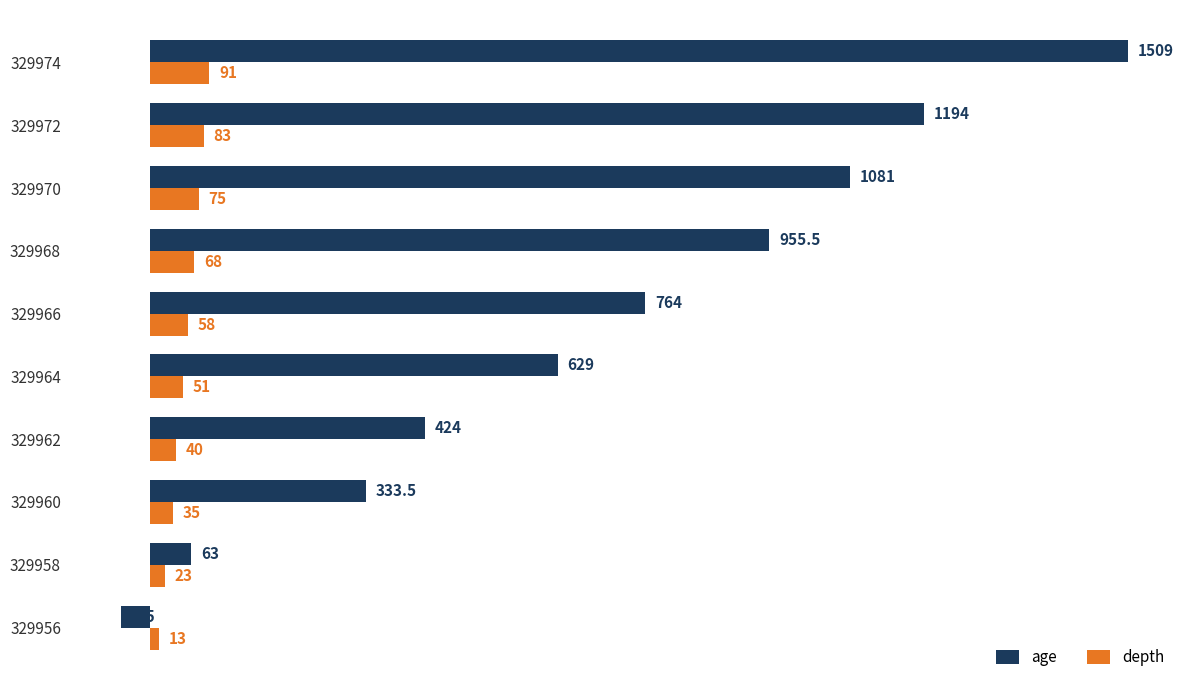

What is the average value of the age series?

690.8